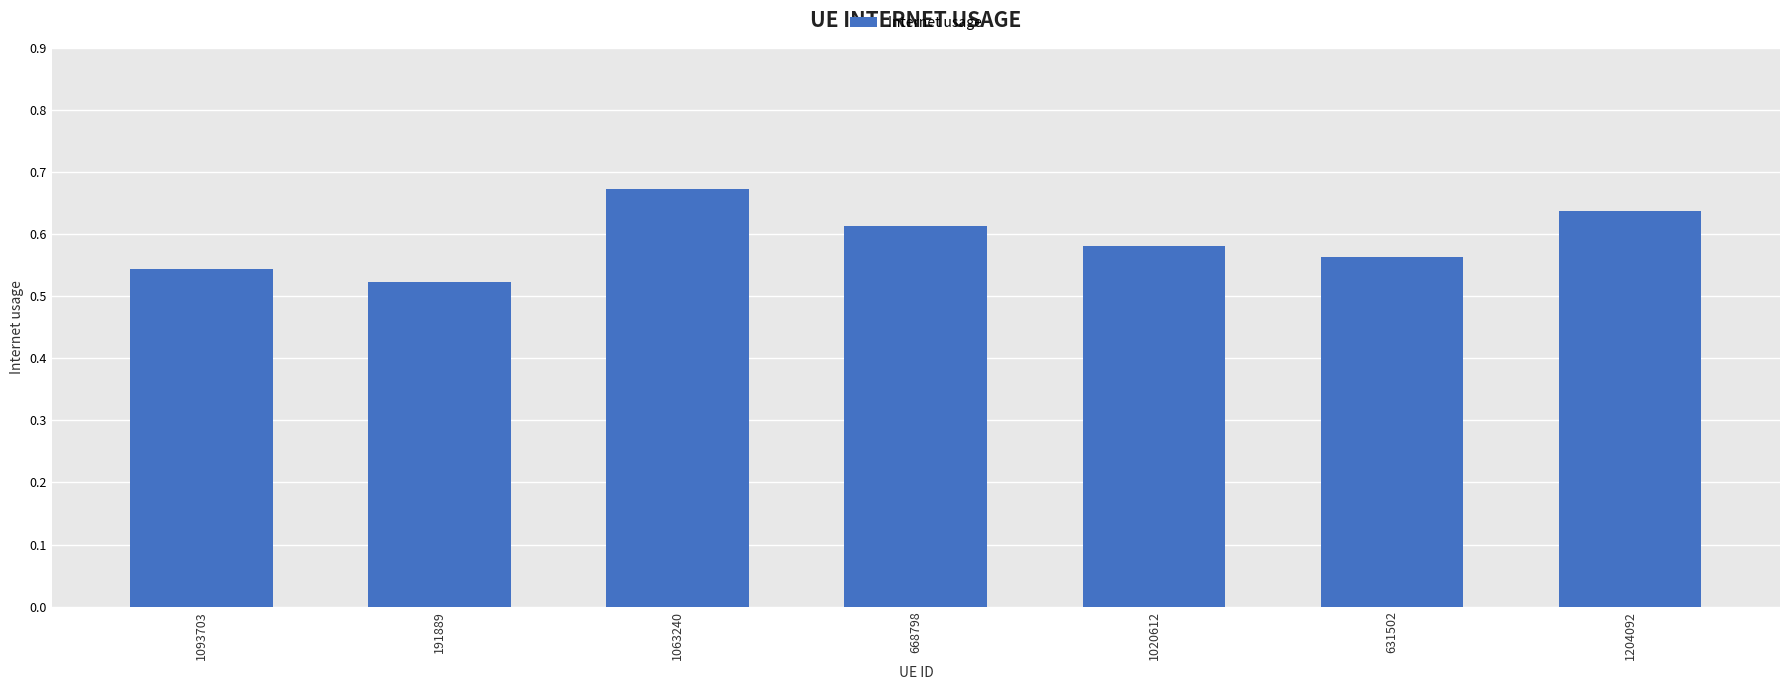

Which category has the highest value across all series?

1063240